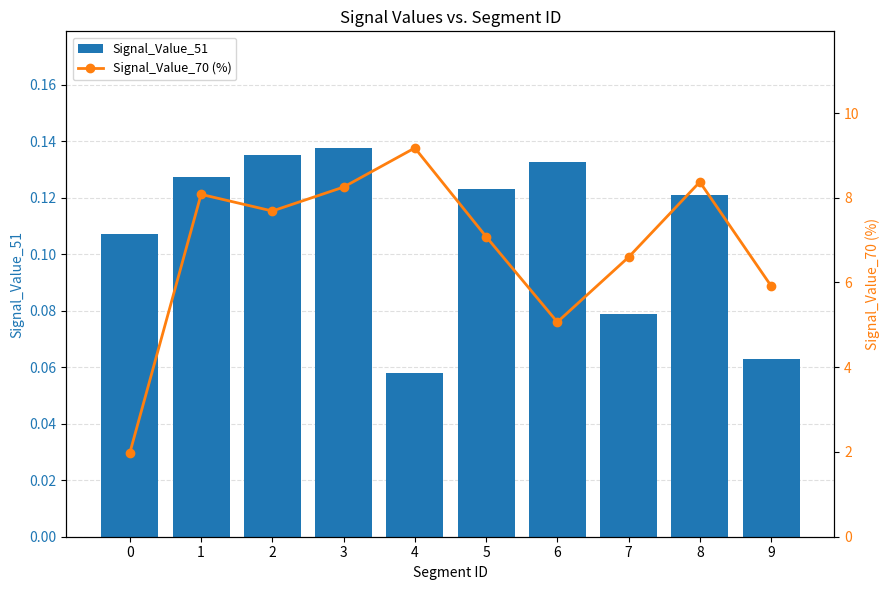

Is it true that Signal_Value_70 (%) equals 10.4 at 9?

False